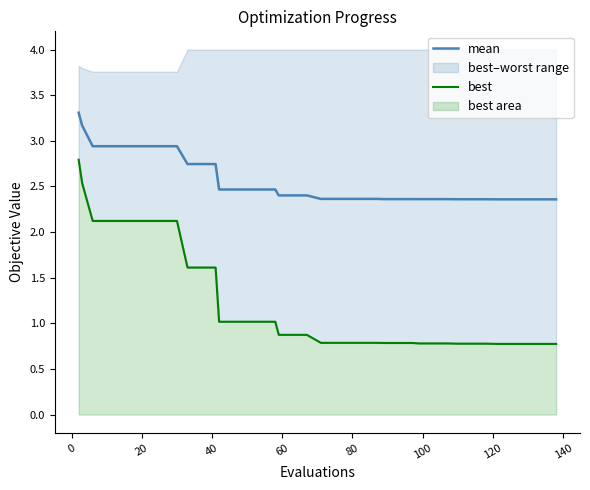

Reading left to right, list all the values displayed in this chart.

mean: 3.3	3.2	2.9	2.9	2.9	2.9	2.9	2.9	2.9	2.7	2.7	2.7	2.5	2.5	2.5	2.5	2.5	2.4	2.4	2.4	2.4	2.4	2.4	2.4	2.4	2.4	2.4	2.4	2.4	2.4	2.4	2.4	2.4	2.4	2.4	2.4	2.4	2.4	2.4	2.4
best: 2.8	2.5	2.1	2.1	2.1	2.1	2.1	2.1	2.1	1.6	1.6	1.6	1.0	1.0	1.0	1.0	1.0	0.9	0.9	0.9	0.8	0.8	0.8	0.8	0.8	0.8	0.8	0.8	0.8	0.8	0.8	0.8	0.8	0.8	0.8	0.8	0.8	0.8	0.8	0.8